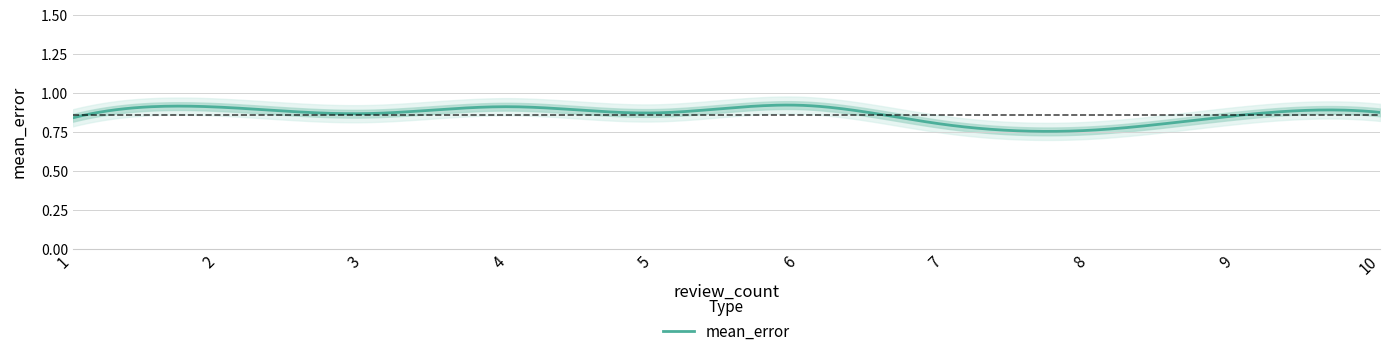

What is the value of the 2nd point from the left?

0.9